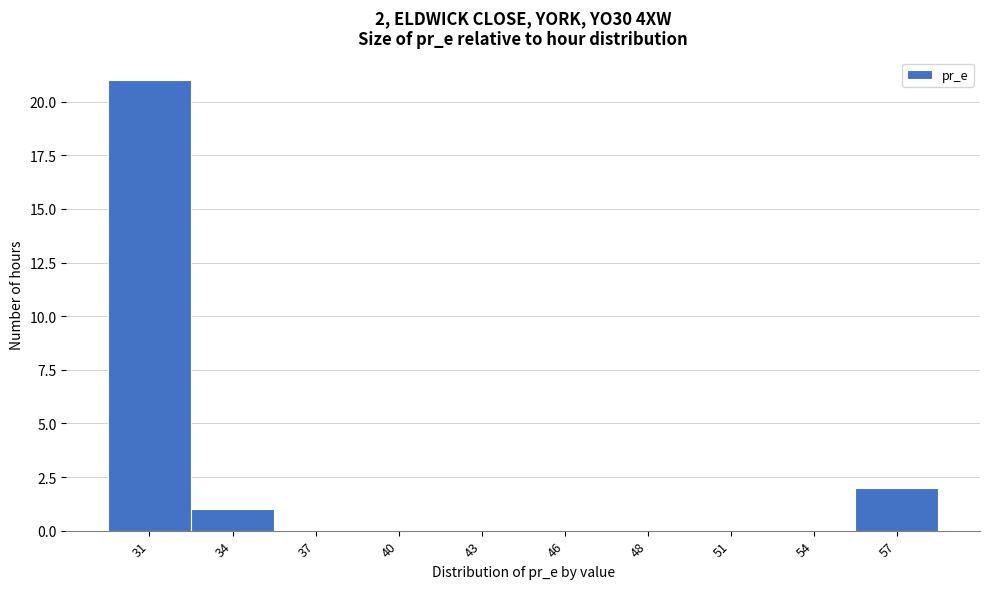

Reading left to right, extract all data points from this chart.

31=21	34=1	37=0	40=0	43=0	46=0	48=0	51=0	54=0	57=2